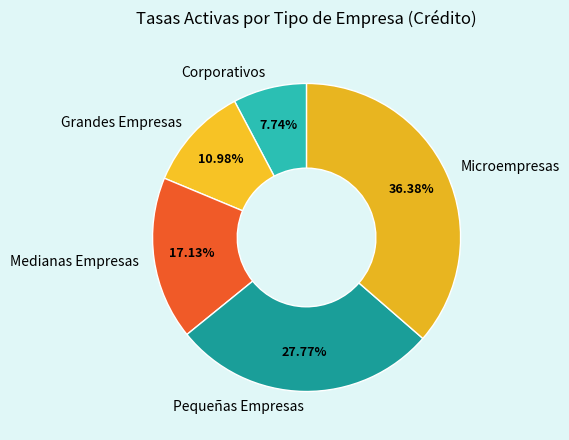

Rank the categories by value from highest to lowest.

Microempresas, Pequeñas Empresas, Medianas Empresas, Grandes Empresas, Corporativos